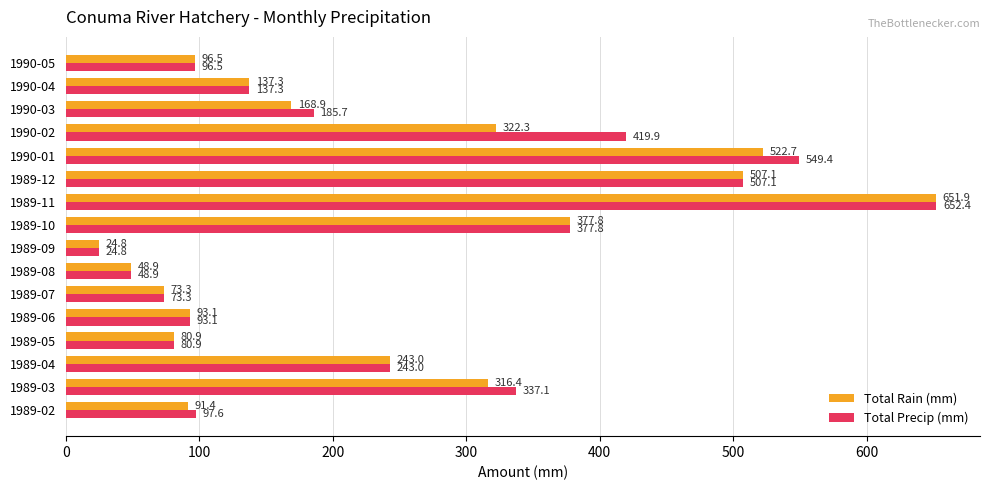

What are all the series names shown in the legend?

Total Rain (mm), Total Precip (mm)